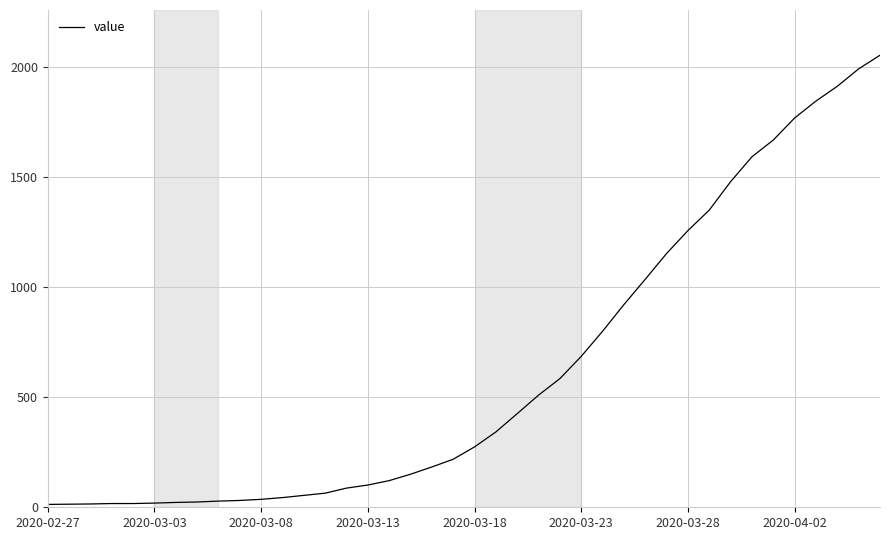

What is the maximum value shown in the chart?

2052